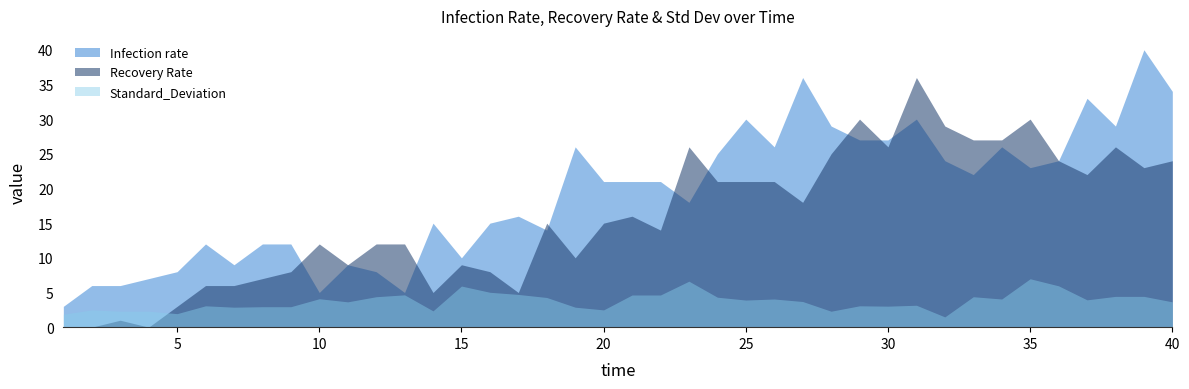

What is the total value across all series at 14?

22.4